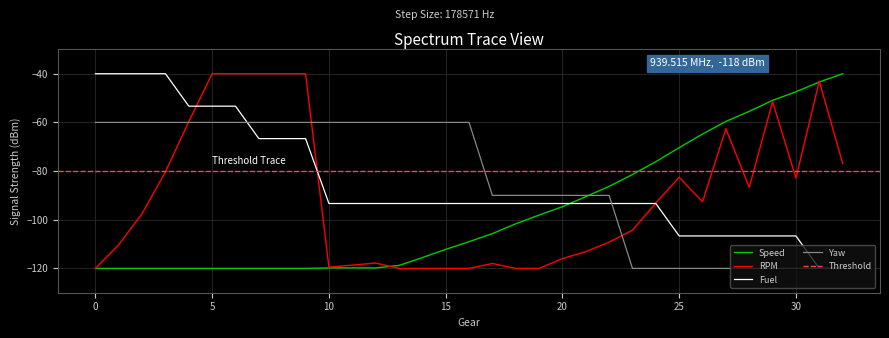

After their last crossing, which series has the higher values: Yaw or Speed?

Speed